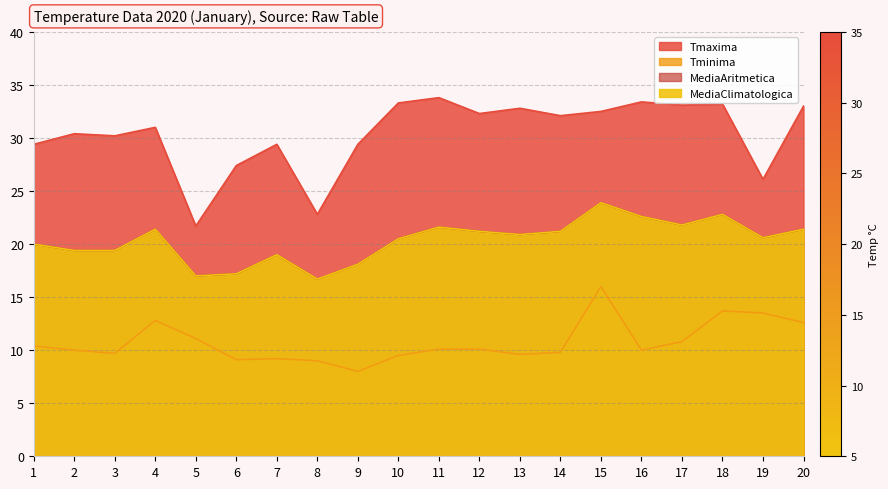

How many lines are shown in the chart?

4